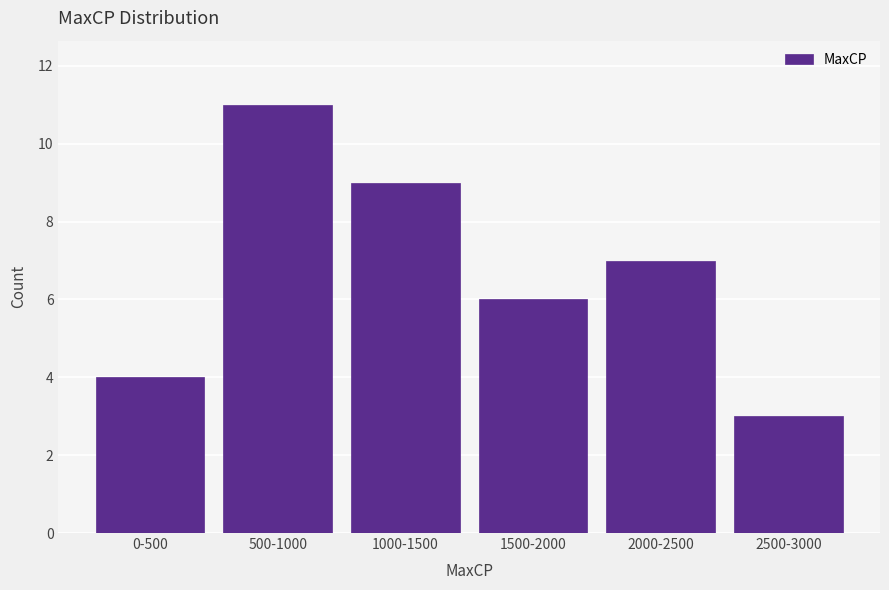

Reading right to left, extract all data points from this chart.

3	7	6	9	11	4